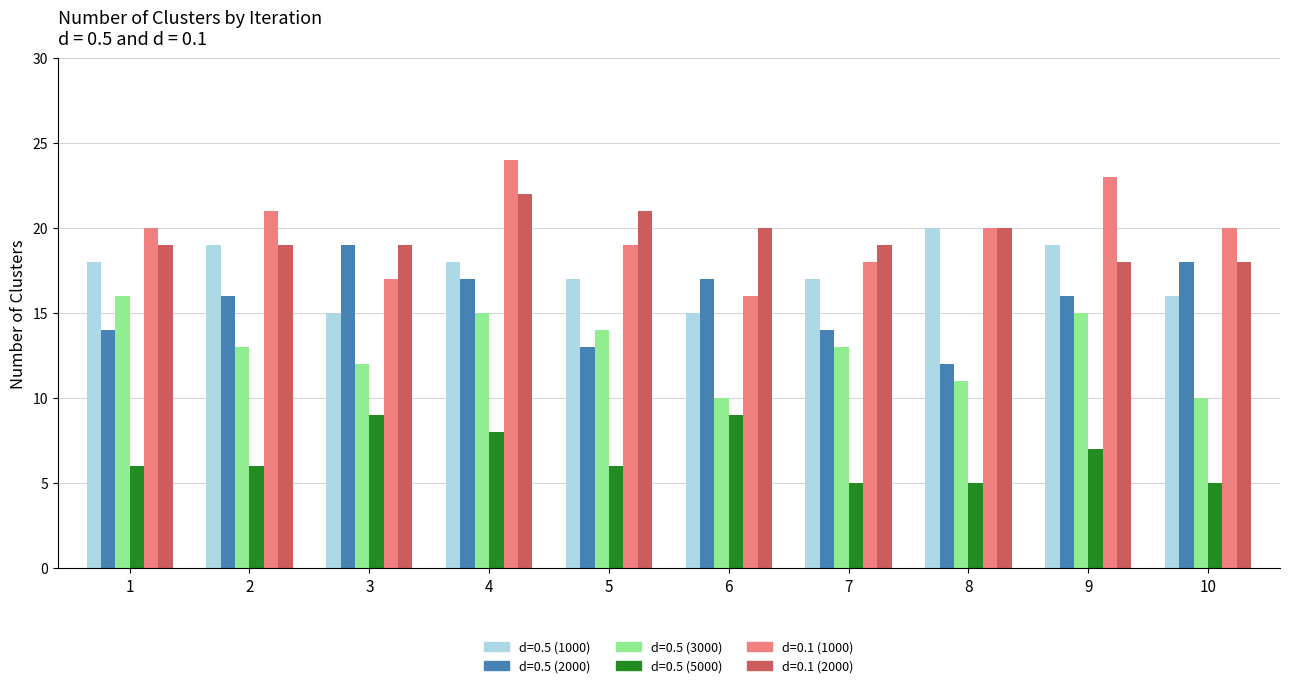

Which category has the highest value across all series?

4